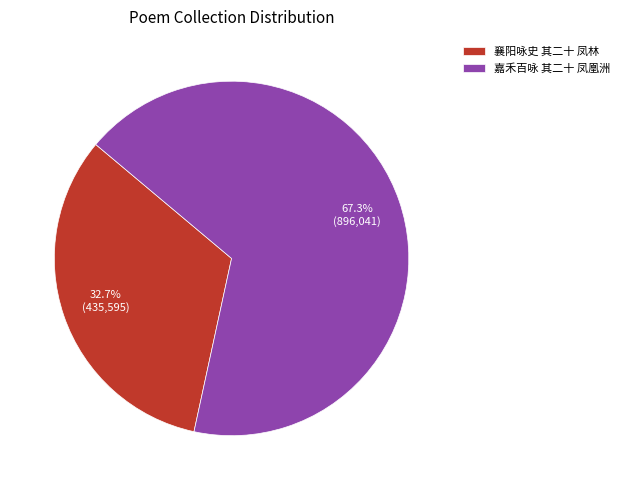

Is 嘉禾百咏 其二十 凤凰洲 the majority of the pie?

Yes